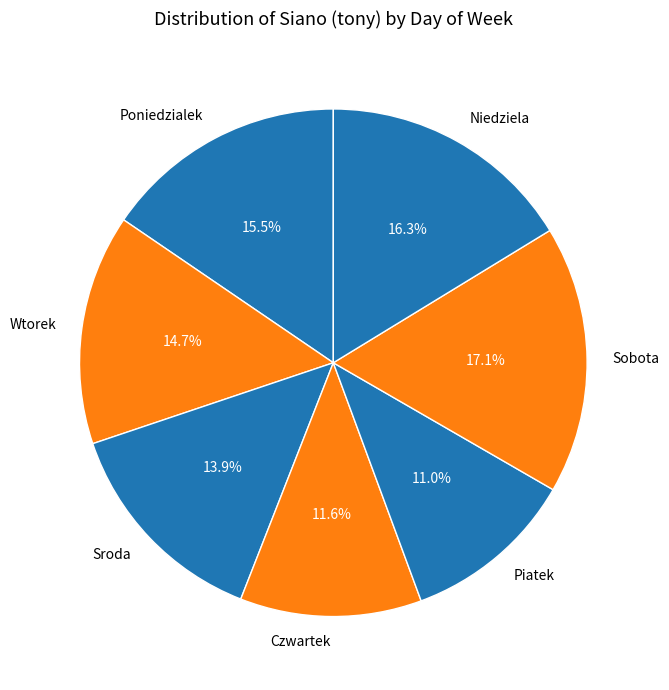

Is there a majority slice in this chart?

No